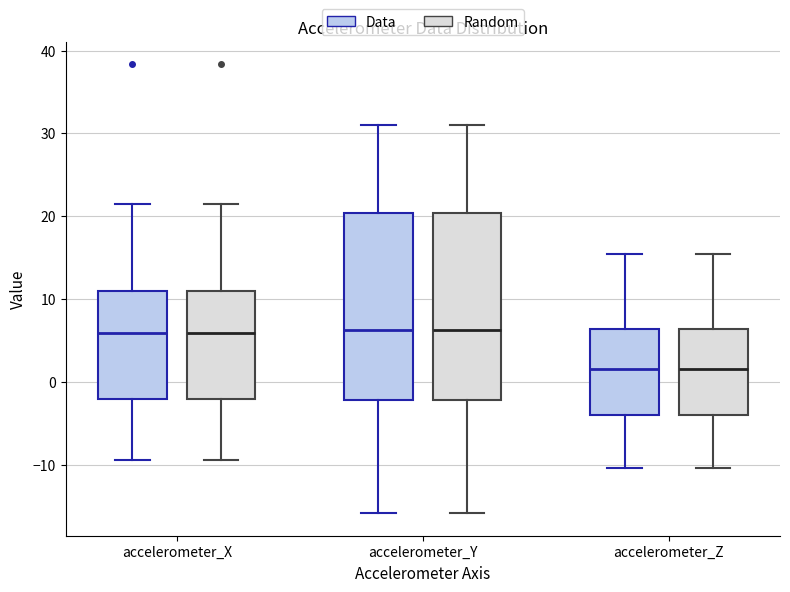

Reading left to right, transcribe this box plot: for each box, give where its median line is, the range the box spans, and where its two whiskers end, as read against the y-axis. The values are not printed on the chart, so give them approximately, as read against the axis.

accelerometer_X (Data): median 6, box -2 to 11, whiskers -9 to 21
accelerometer_X (Random): median 6, box -2 to 11, whiskers -9 to 21
accelerometer_Y (Data): median 6, box -2 to 20, whiskers -16 to 31
accelerometer_Y (Random): median 6, box -2 to 20, whiskers -16 to 31
accelerometer_Z (Data): median 2, box -4 to 6, whiskers -10 to 15
accelerometer_Z (Random): median 2, box -4 to 6, whiskers -10 to 15